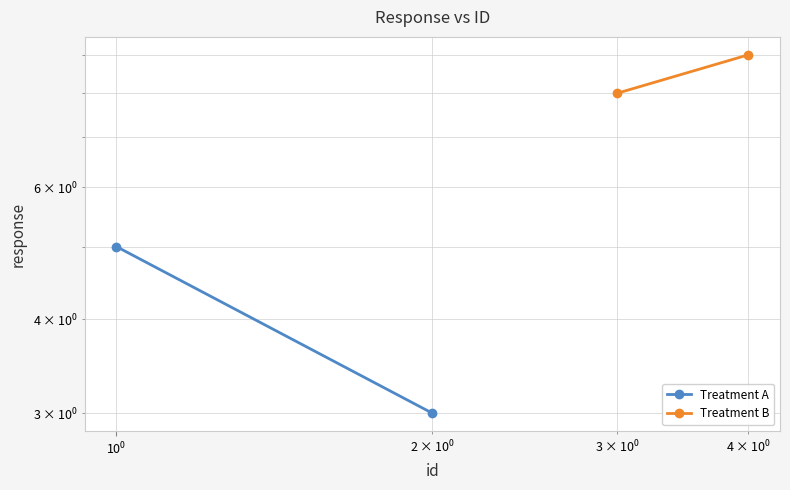

What is the difference between the maximum and minimum values in the Treatment A series?

2